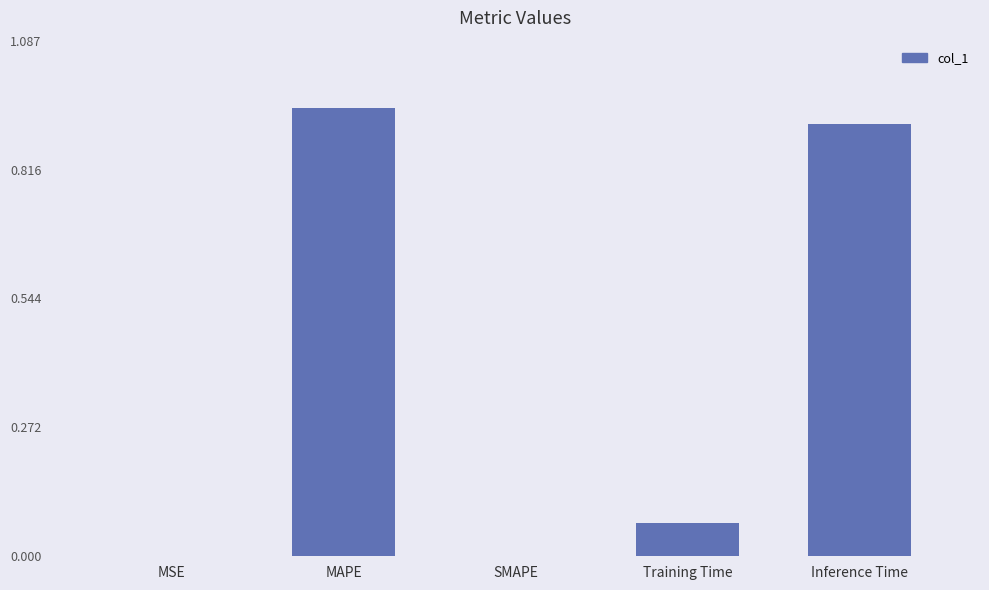

The chart shows a value of 0.9 at Inference Time. True or false?

True